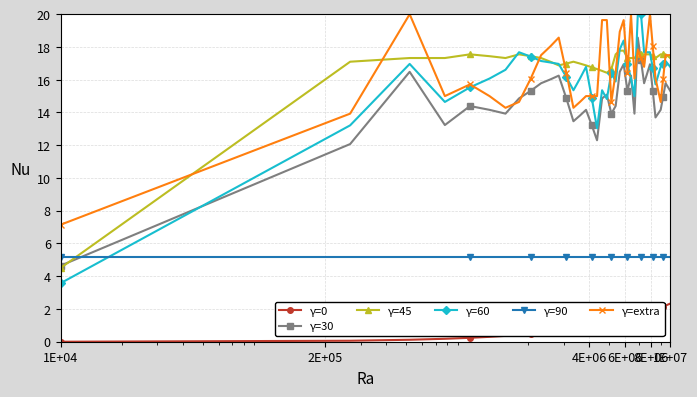

How many lines are shown in the chart?

6